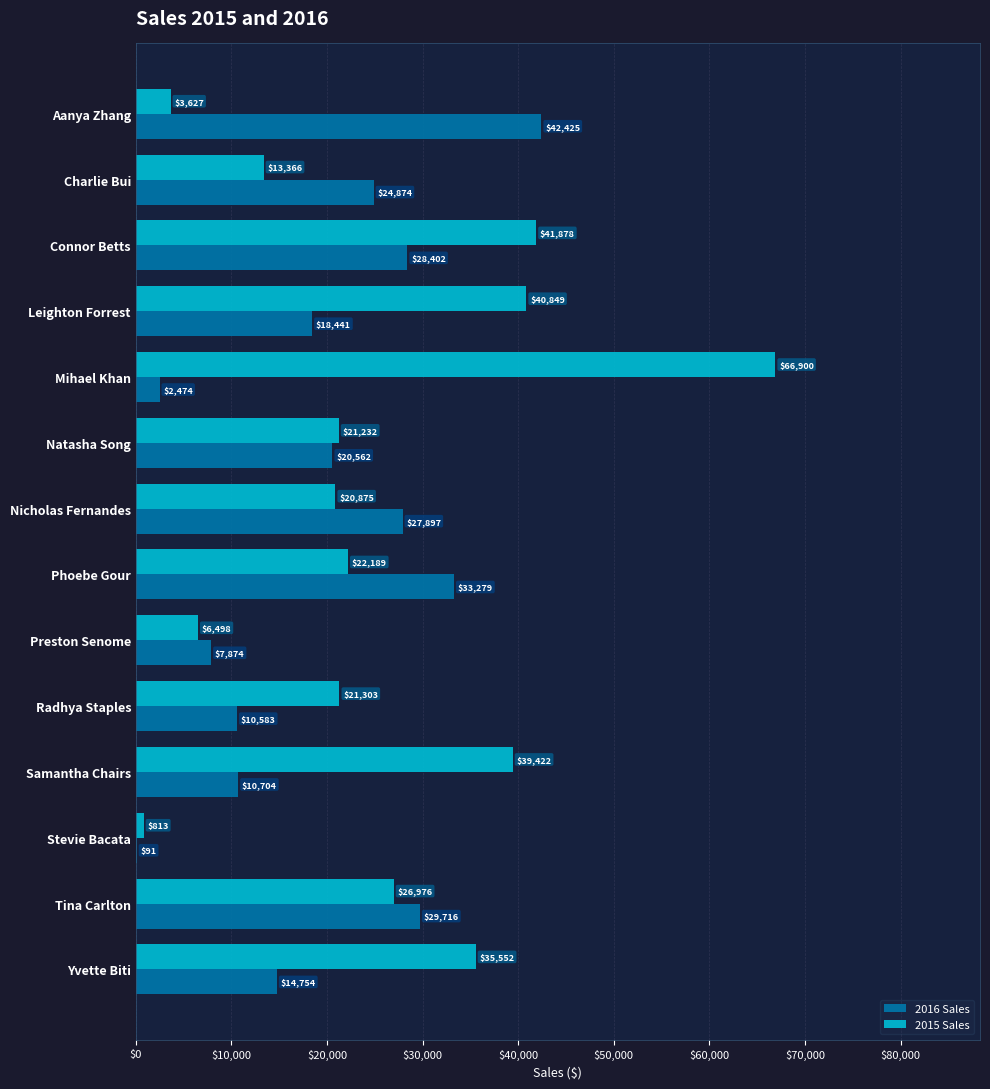

How many values in the 2015 Sales series exceed 22189?

7